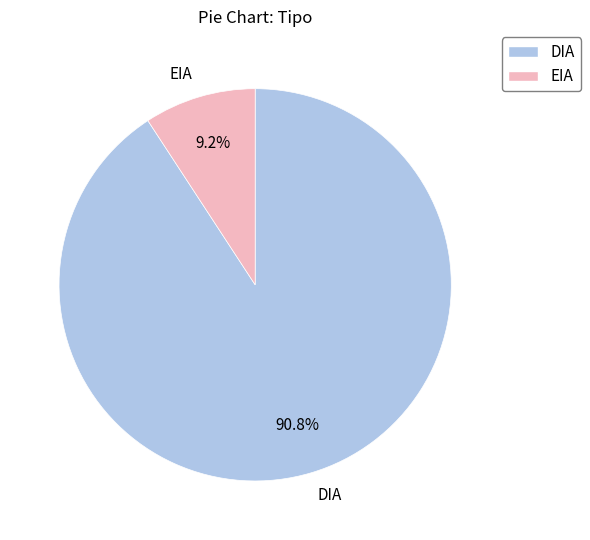

How many segments does this pie chart have?

2